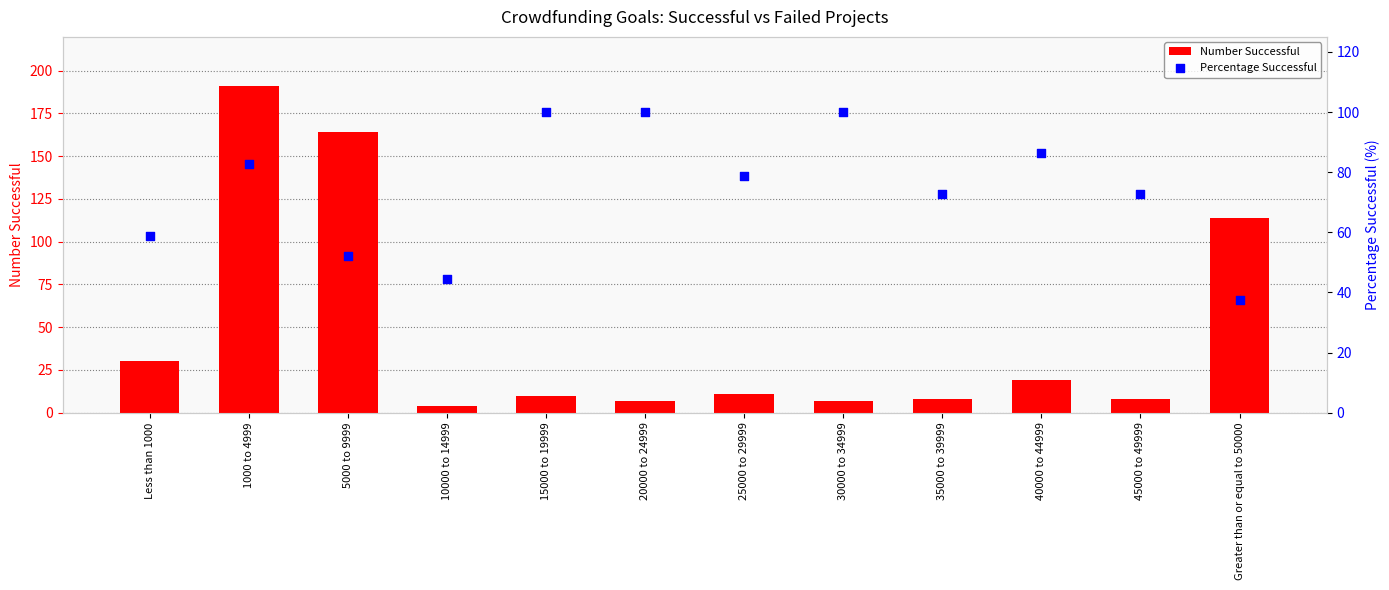

Is the value of Percentage Successful at 10000 to 14999 greater than the value of Number Successful at 1000 to 4999?

No